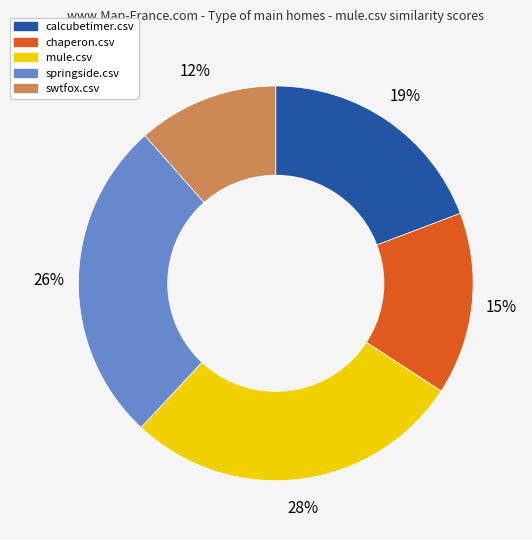

Rank the categories by value from highest to lowest.

mule.csv, springside.csv, calcubetimer.csv, chaperon.csv, swtfox.csv